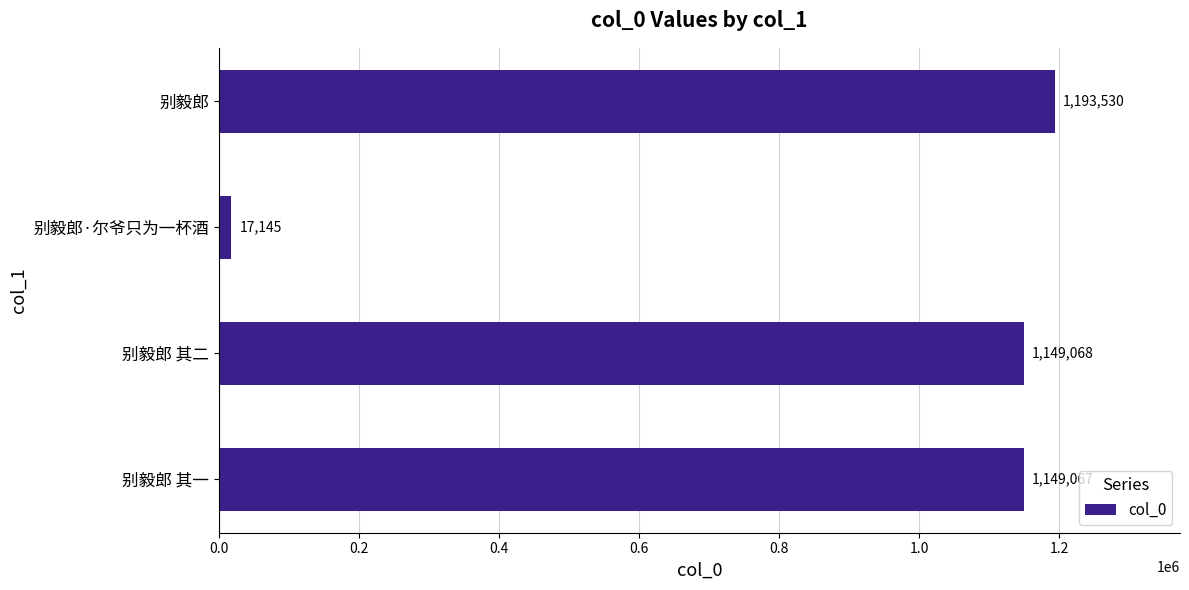

The chart shows a value of 1149067 at 别毅郎 其一. True or false?

True